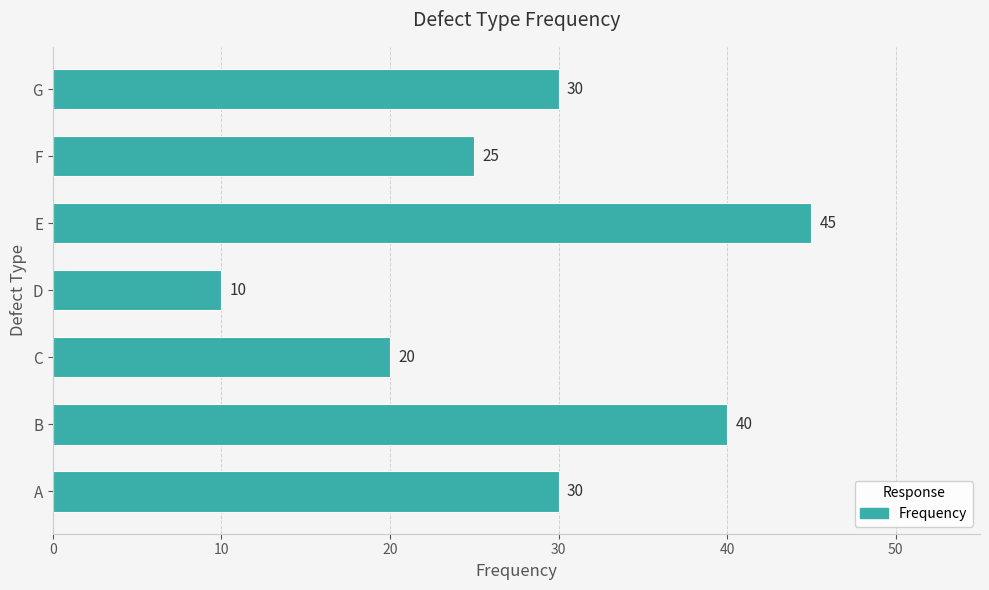

What is the minimum value shown in the chart?

10